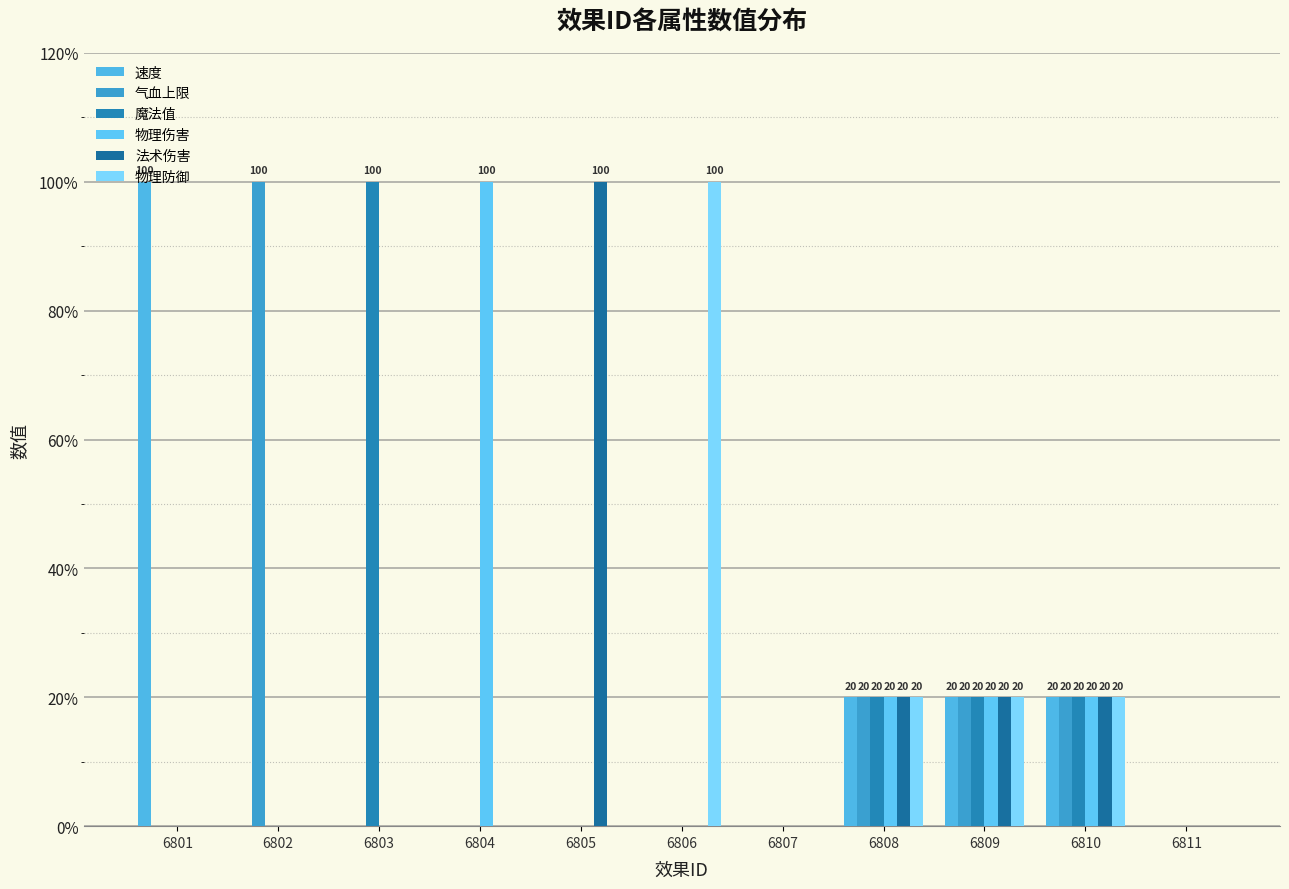

At which category is the sum across all series the highest?

6808